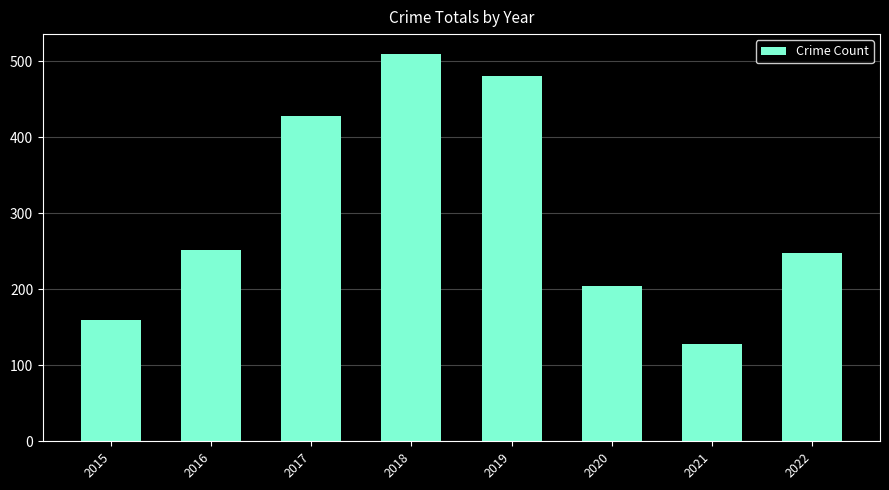

Reading left to right, list all the values displayed in this chart.

159	252	428	510	481	204	128	247